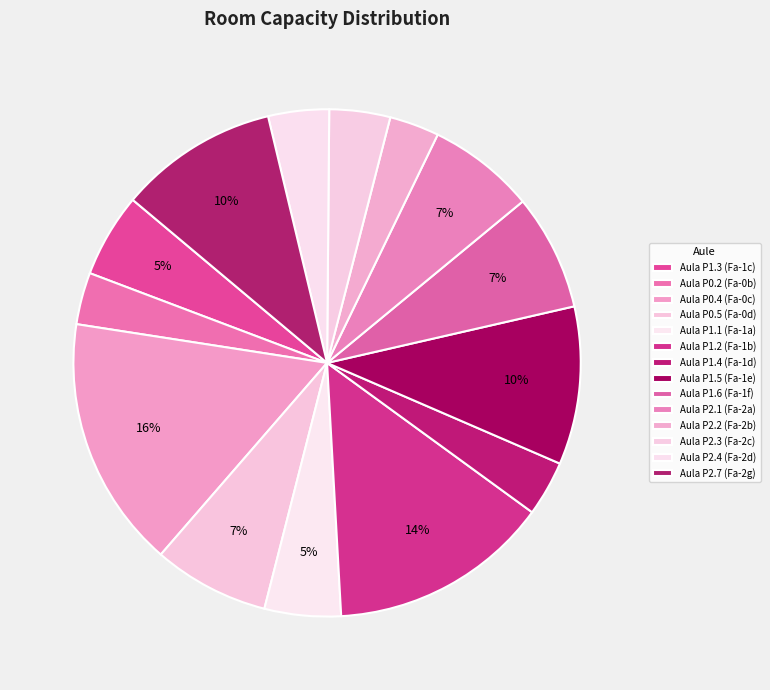

How many segments does this pie chart have?

14